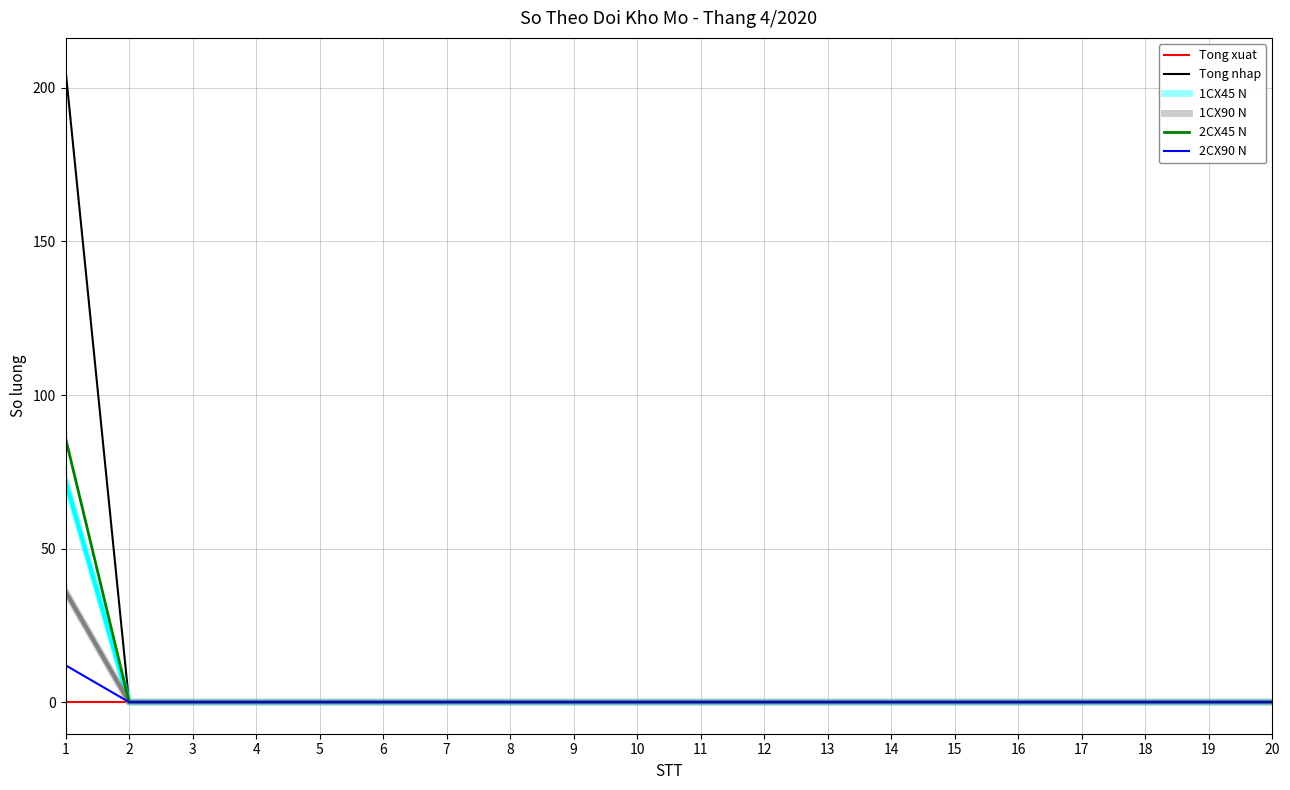

How many data points does each series have?

20